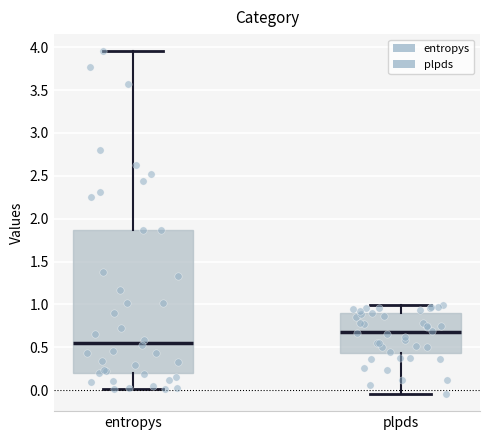

Where does the median line of the box for entropys sit on the y-axis? The values are not printed on the chart, so give them approximately, as read against the axis.

0.55